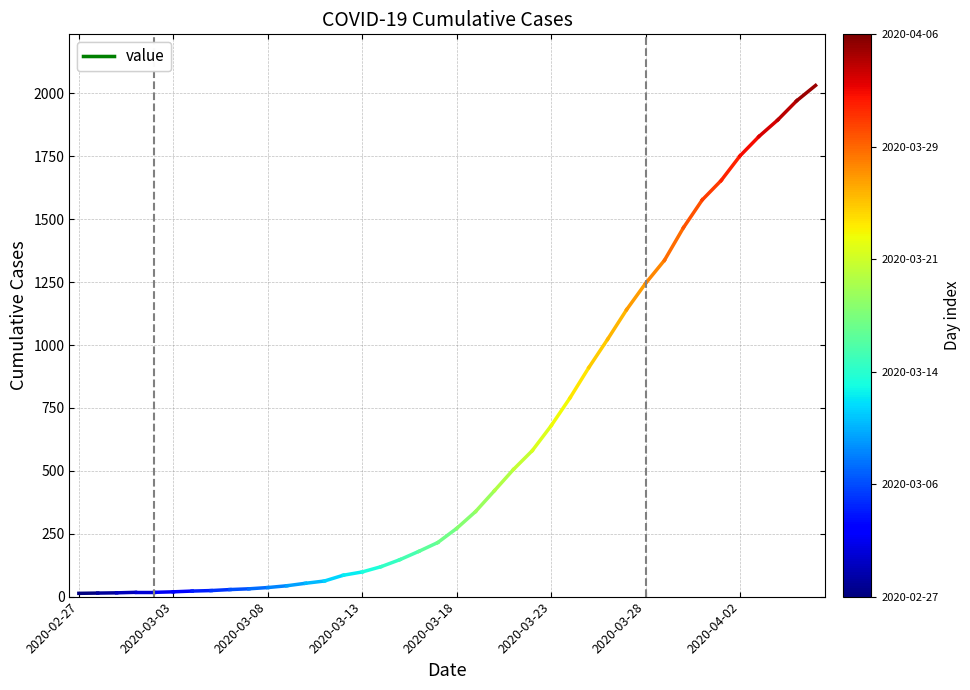

Is this an area chart (filled region under the line)?

No